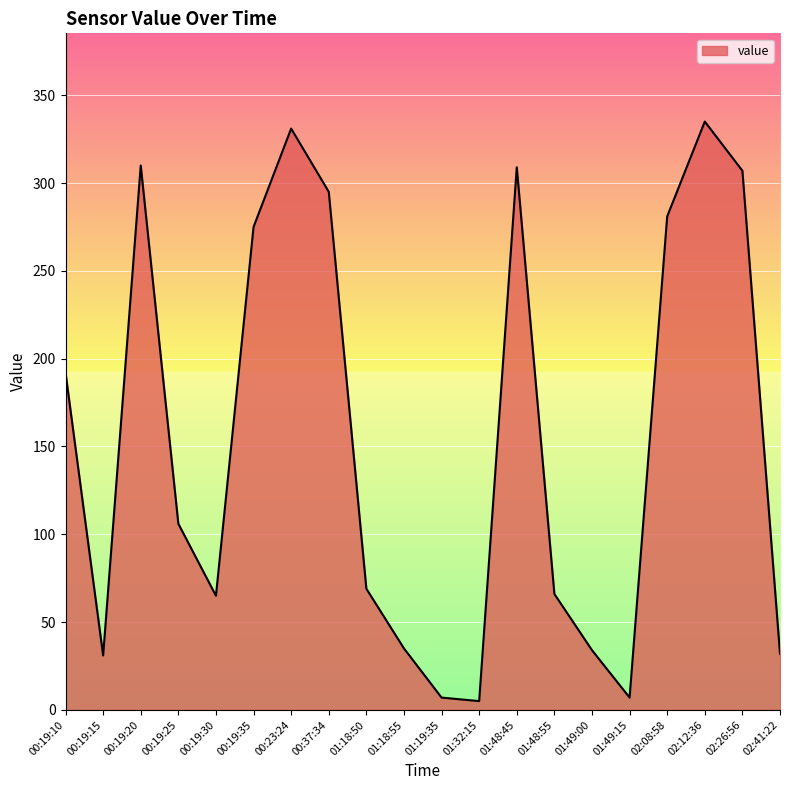

Where is the first local maximum?

00:19:20